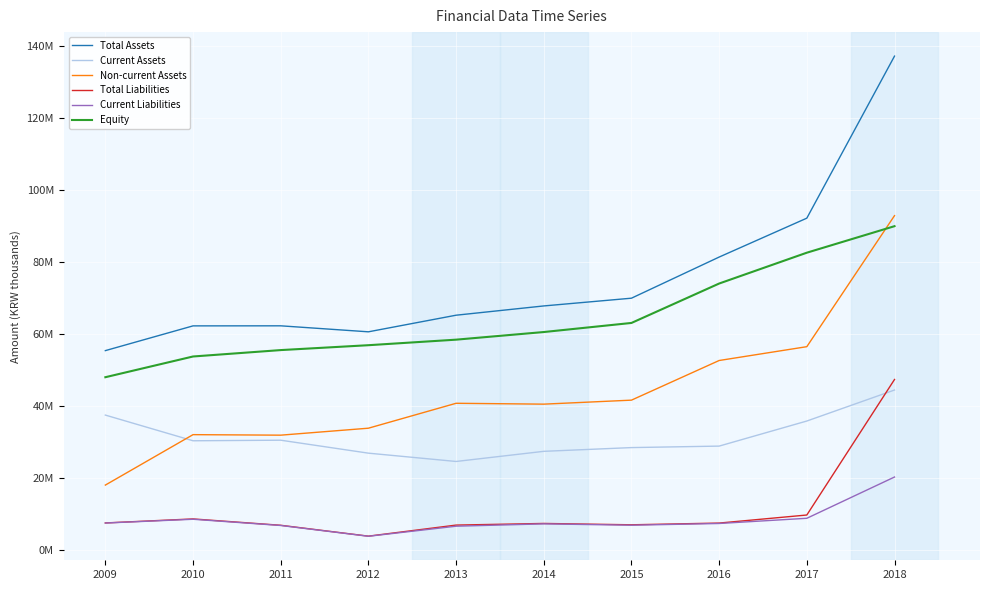

What is the approximate value of Non-current Assets at 2013, to the nearest 50?

40685750